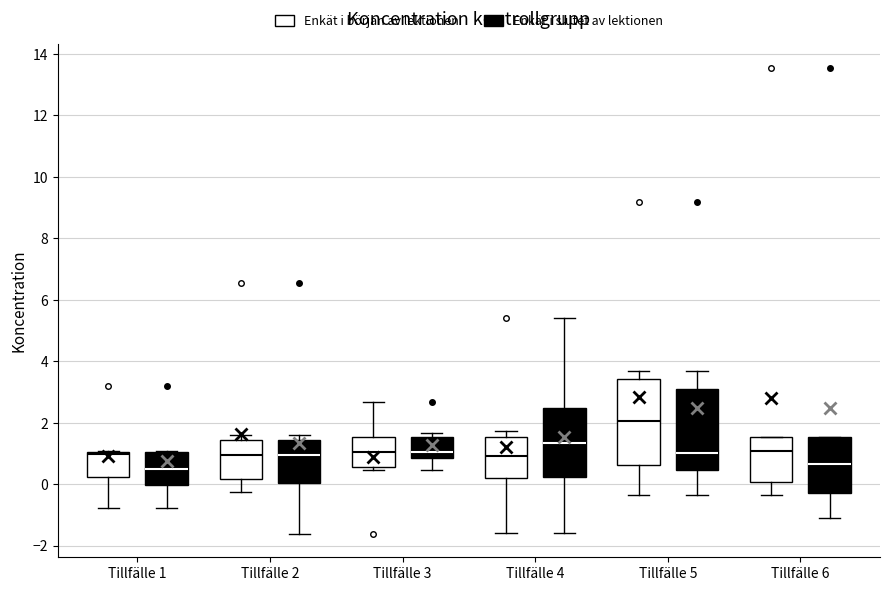

Reading left to right, transcribe this box plot: for each box, give where its median line is, the range the box spans, and where its two whiskers end, as read against the y-axis. The values are not printed on the chart, so give them approximately, as read against the axis.

Tillfälle 1 (Enkät i början av lektionen): median 1.0 (just below the box's upper edge), box 0.2 to 1.0, whiskers -0.8 to 1.0
Tillfälle 1 (Enkät i slutet av lektionen): median 0.6, box 0.0 to 1.0, whiskers -0.8 to 1.0
Tillfälle 2 (Enkät i början av lektionen): median 1.0, box 0.2 to 1.4, whiskers -0.2 to 1.6
Tillfälle 2 (Enkät i slutet av lektionen): median 1.0, box 0.0 to 1.4, whiskers -1.6 to 1.6
Tillfälle 3 (Enkät i början av lektionen): median 1.0, box 0.6 to 1.6, whiskers 0.4 to 2.6
Tillfälle 3 (Enkät i slutet av lektionen): median 1.0, box 0.8 to 1.6, whiskers 0.4 to 1.6 (just above the box's upper edge)
Tillfälle 4 (Enkät i början av lektionen): median 1.0, box 0.2 to 1.6, whiskers -1.6 to 1.8
Tillfälle 4 (Enkät i slutet av lektionen): median 1.4, box 0.2 to 2.4, whiskers -1.6 to 5.4
Tillfälle 5 (Enkät i början av lektionen): median 2.0, box 0.6 to 3.4, whiskers -0.4 to 3.6
Tillfälle 5 (Enkät i slutet av lektionen): median 1.0, box 0.4 to 3.0, whiskers -0.4 to 3.6
Tillfälle 6 (Enkät i början av lektionen): median 1.0, box 0.0 to 1.6, whiskers -0.4 to 1.6
Tillfälle 6 (Enkät i slutet av lektionen): median 0.6, box -0.2 to 1.6, whiskers -1.2 to 1.6